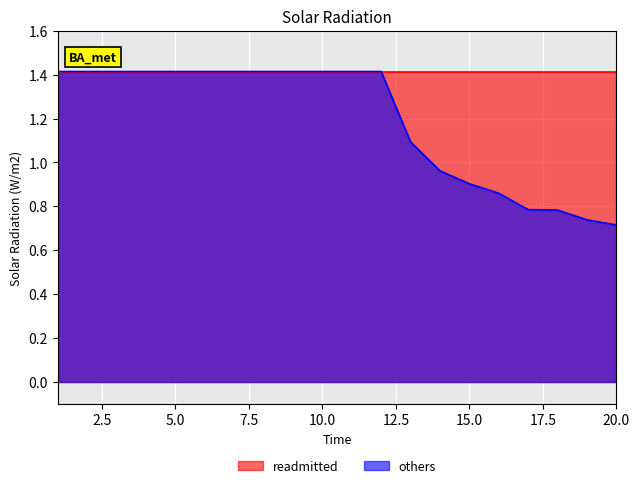

Rank the categories by value from lowest to highest.

20, 19, 18, 17, 16, 15, 14, 13, 1, 2, 3, 4, 5, 6, 7, 8, 9, 10, 11, 12